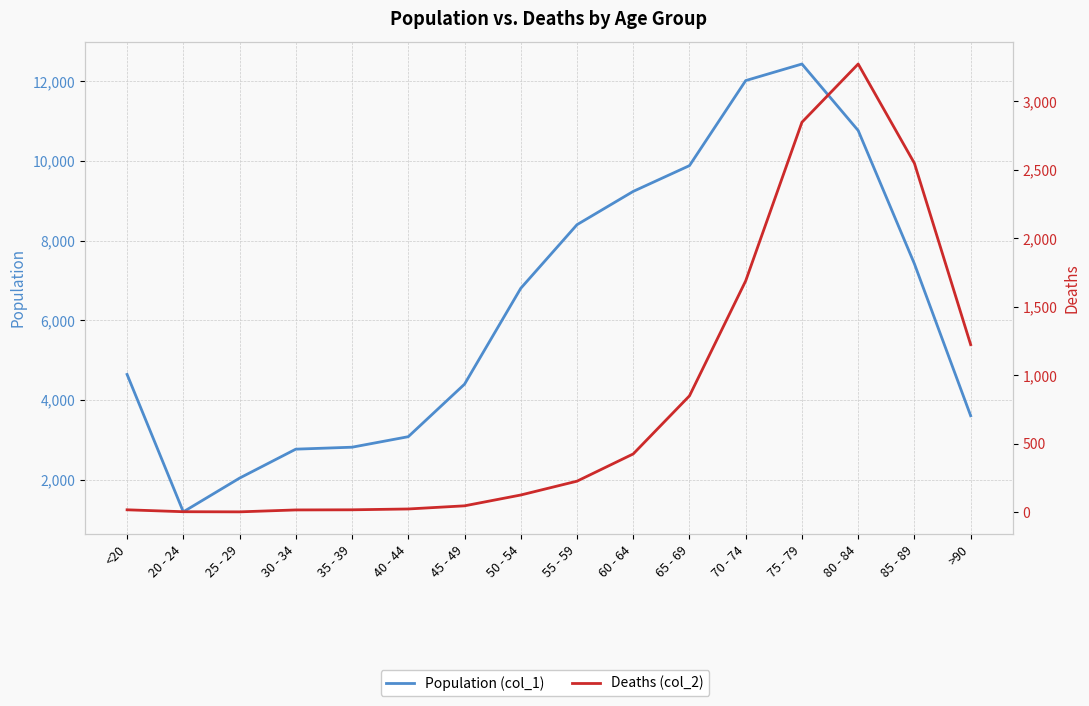

What is the difference between the maximum and second lowest values in the Population (col_1) series?

10396